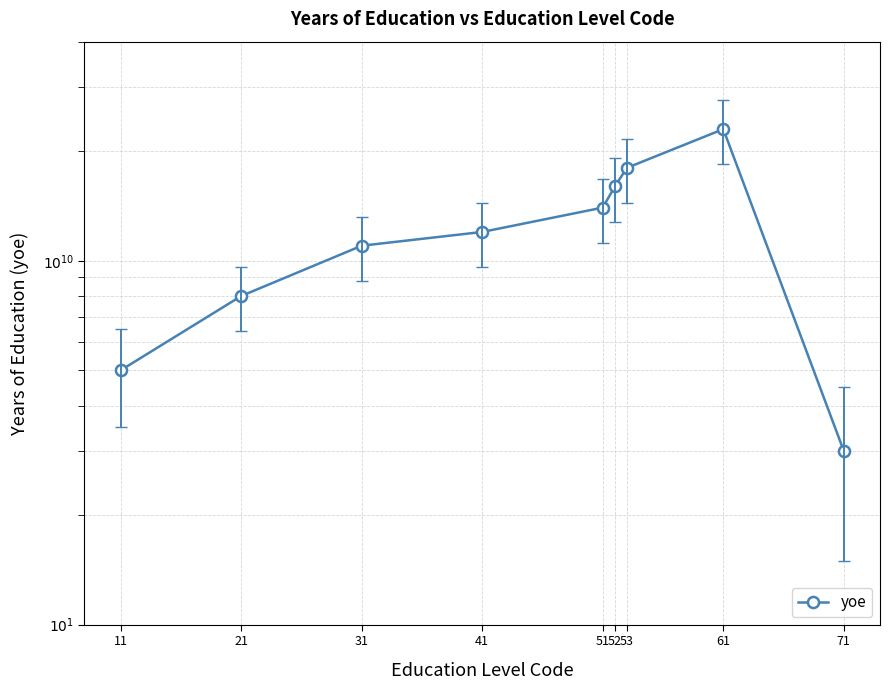

What is the sum of the values at 11 and 31?

16